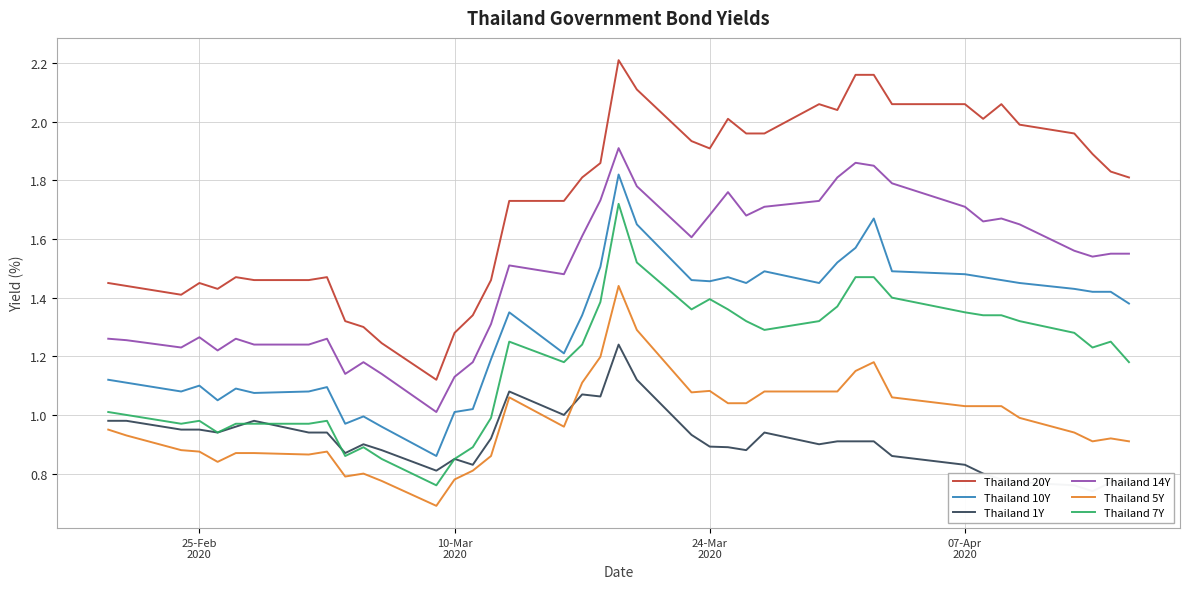

True or false: Thailand 14Y and Thailand 20Y intersect in this chart.

False